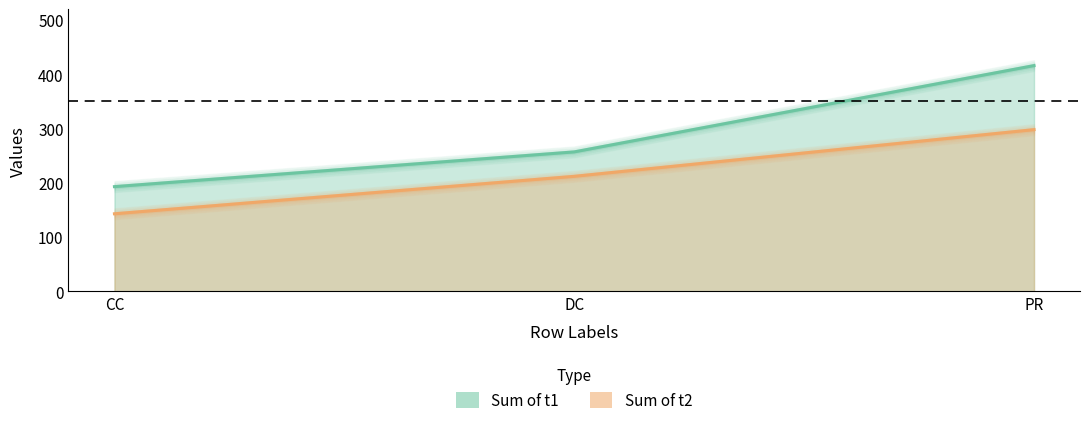

At which label is Sum of t1 closest to 304?

DC